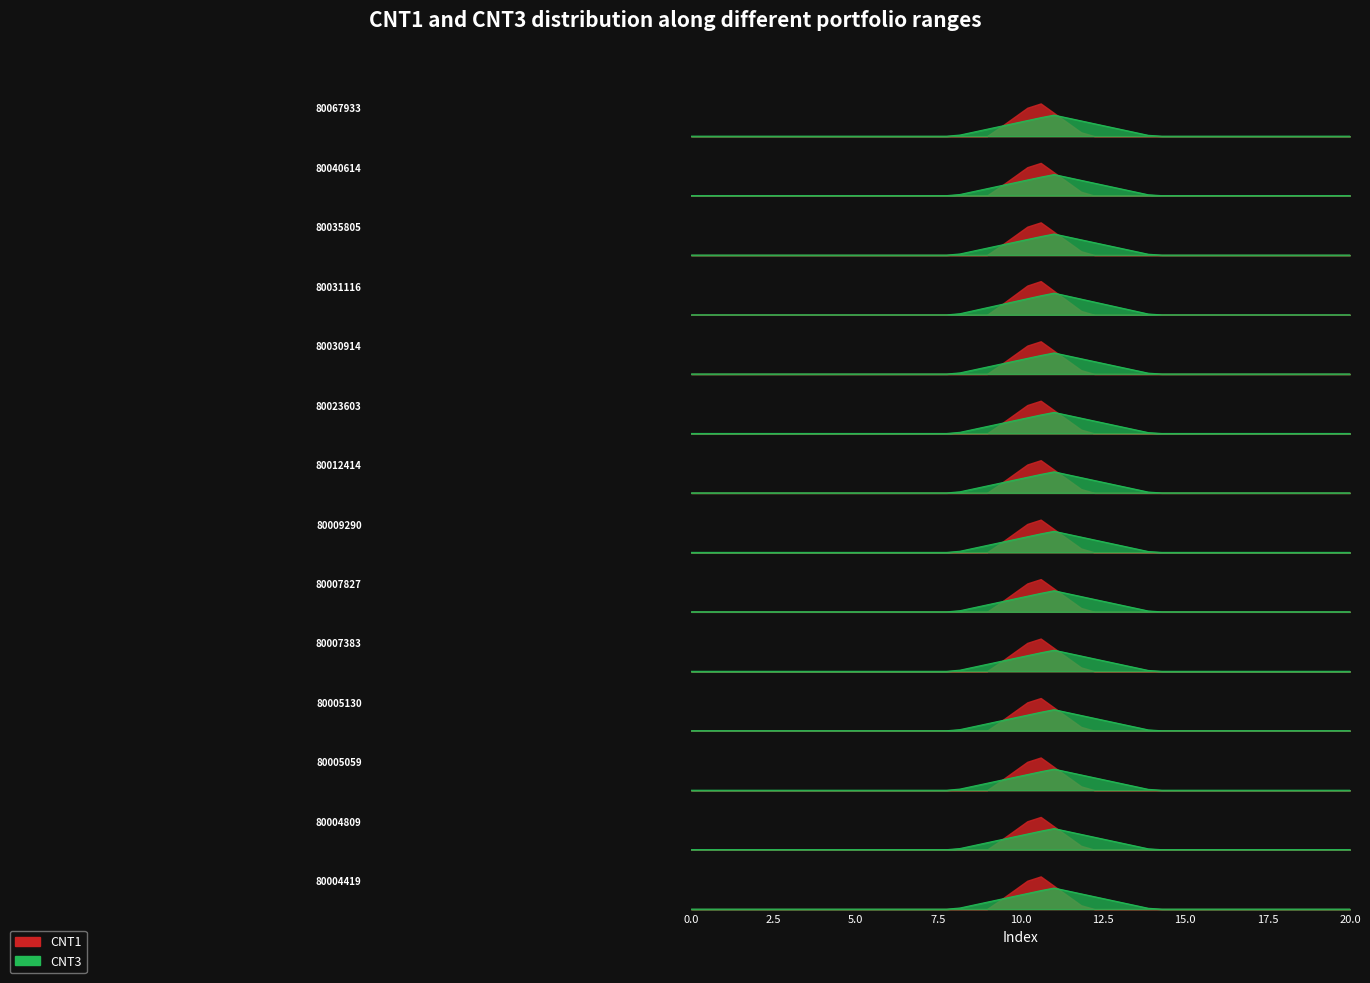

Between 80012414 and 80004809, which series saw the biggest shift?

CNT1